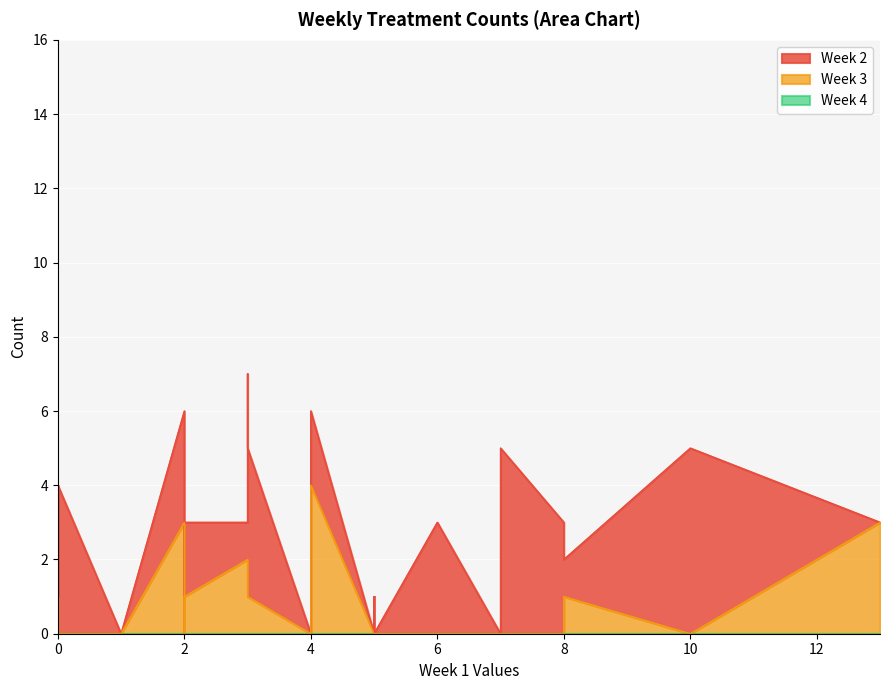

Which series has the largest range (max minus min)?

Week 2